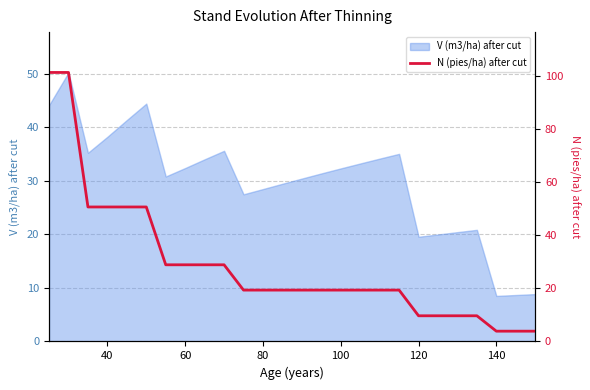

What is the highest value of the V (m3/ha) after cut series?

50.3